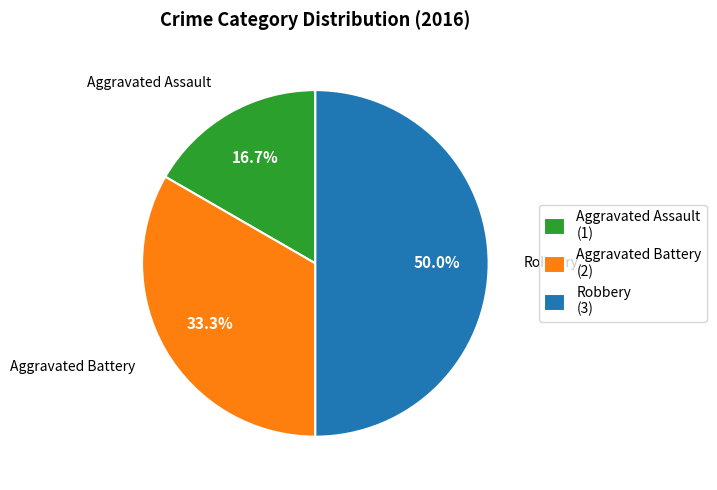

How many slices are in this pie chart?

3